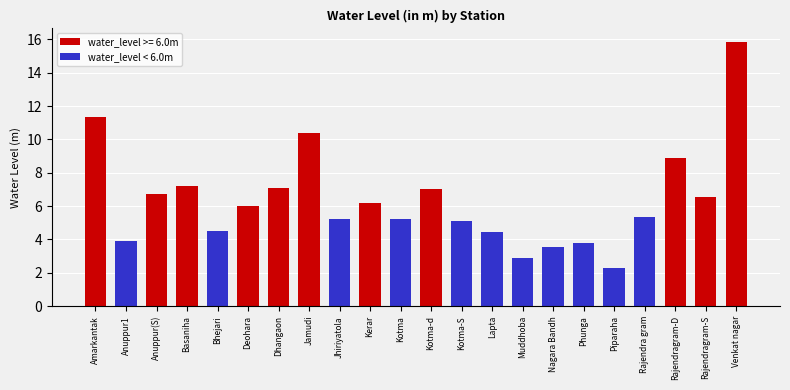

What is the maximum value shown in the chart?

15.9